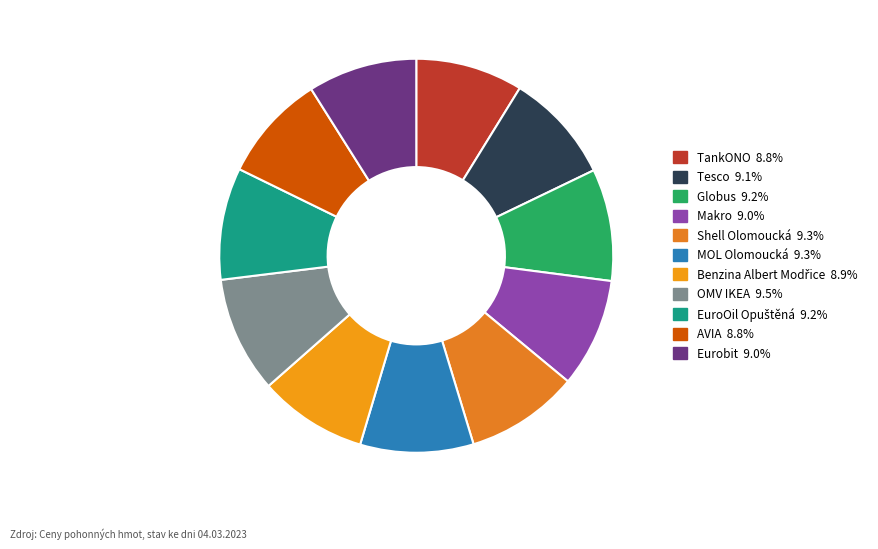

How many slices are in this pie chart?

11